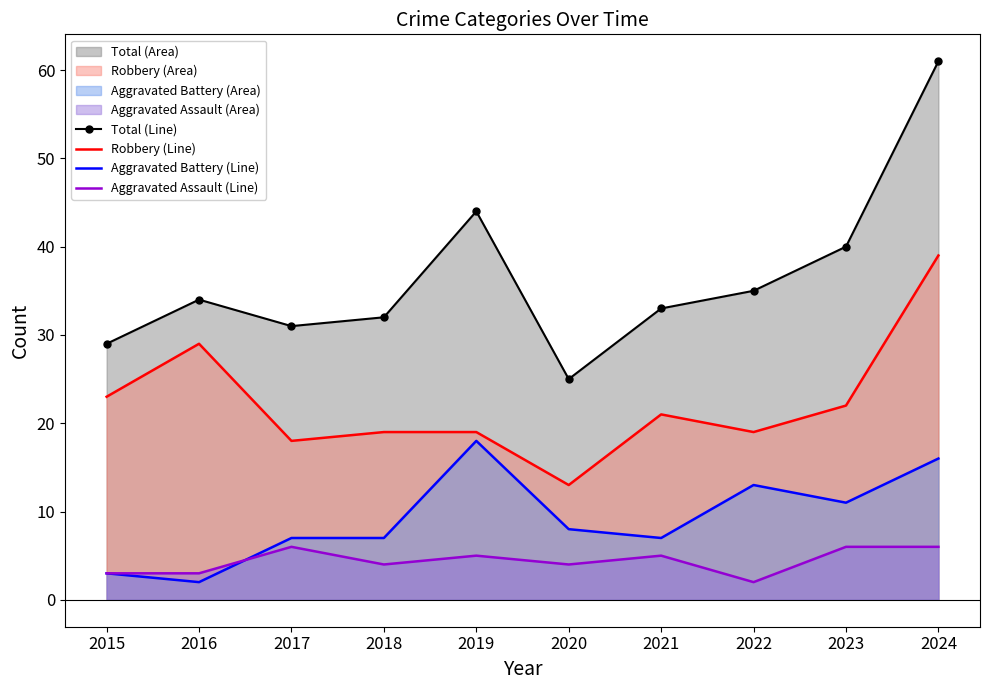

True or false: Aggravated Assault (Line) and Total (Line) intersect in this chart.

False